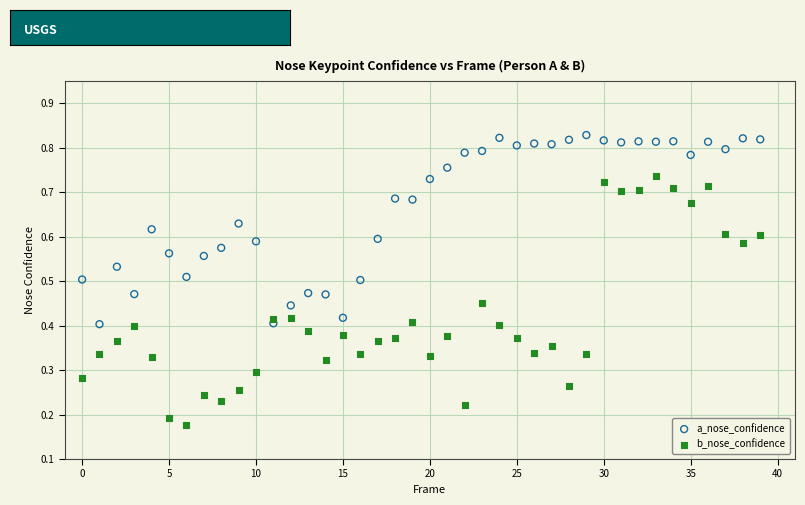

Which series has the widest spread of Y values?

b_nose_confidence